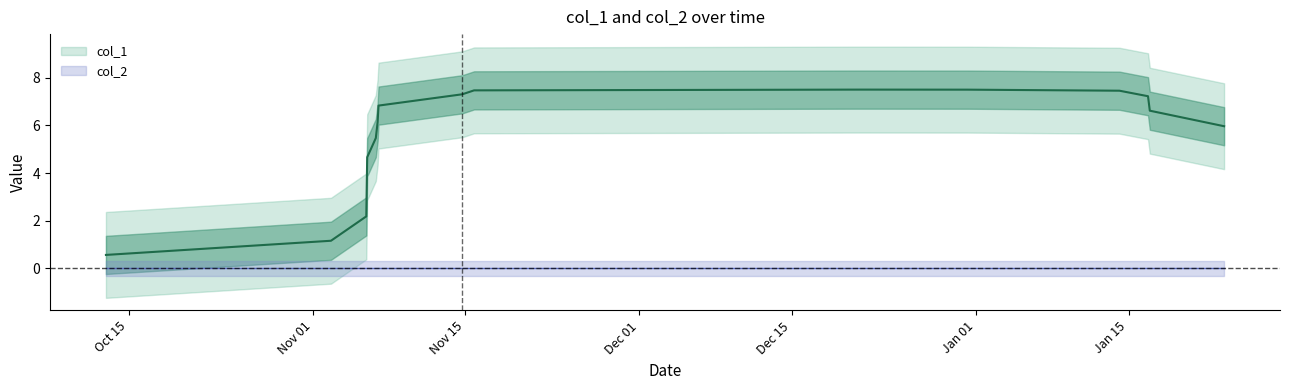

Count the number of categories in the chart.

17